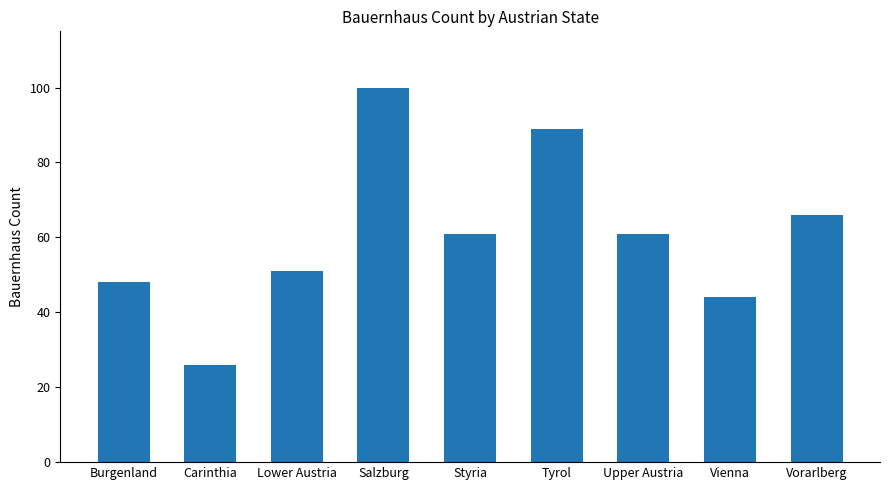

Which has a higher value, Vienna or Carinthia?

Vienna